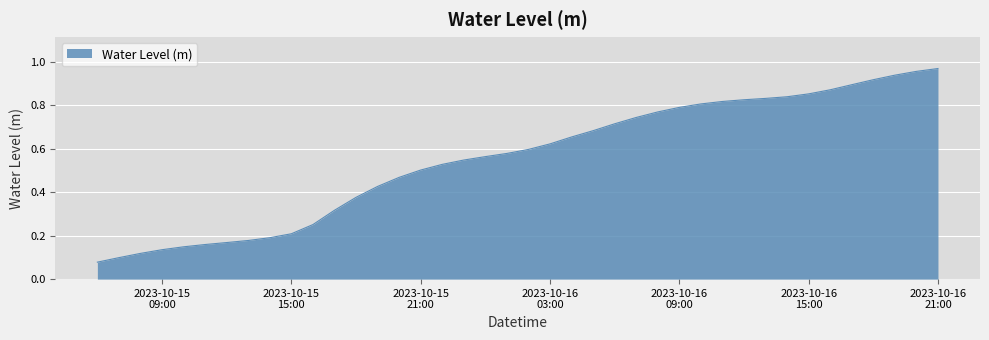

Does the chart have visible grid lines?

Yes